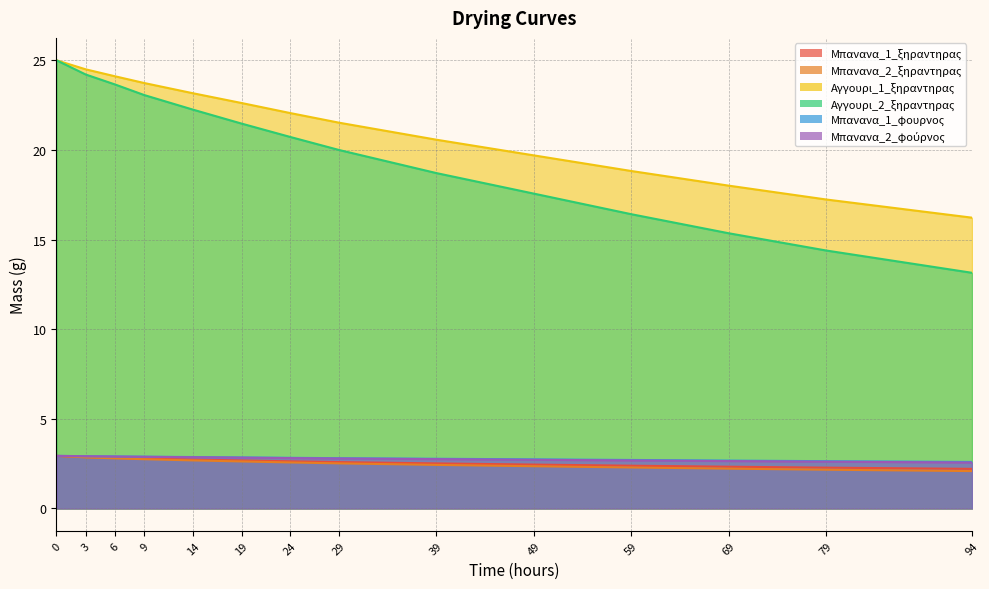

At how many categories does at least one series exceed 22?

7